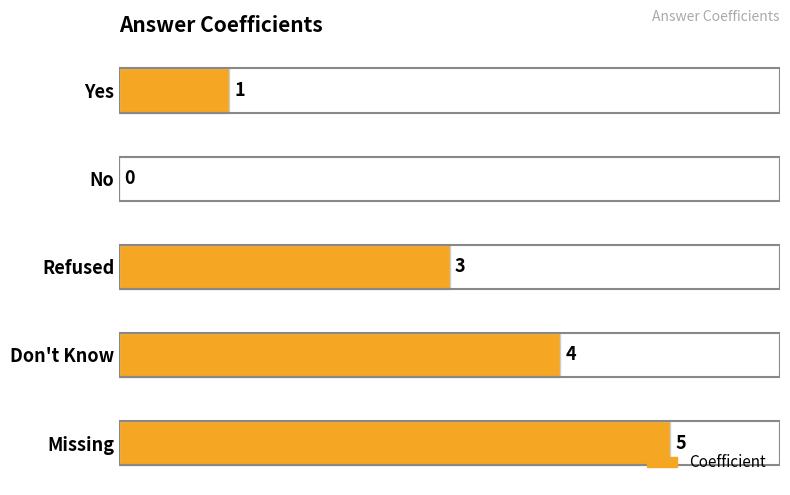

Which has a higher value, Refused or No?

Refused